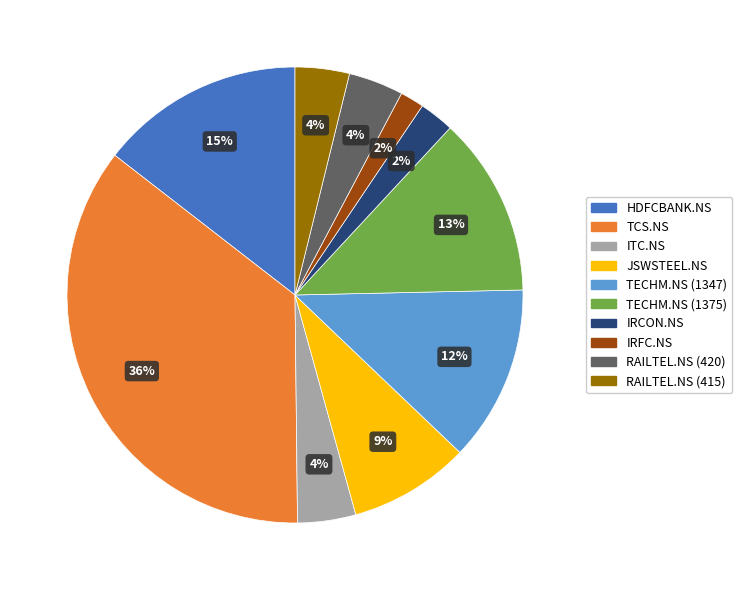

Count the number of slices in the pie.

10